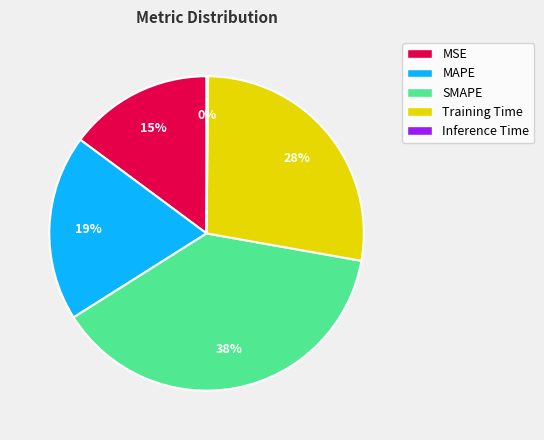

Combined, do MAPE and Training Time account for over 50%?

No